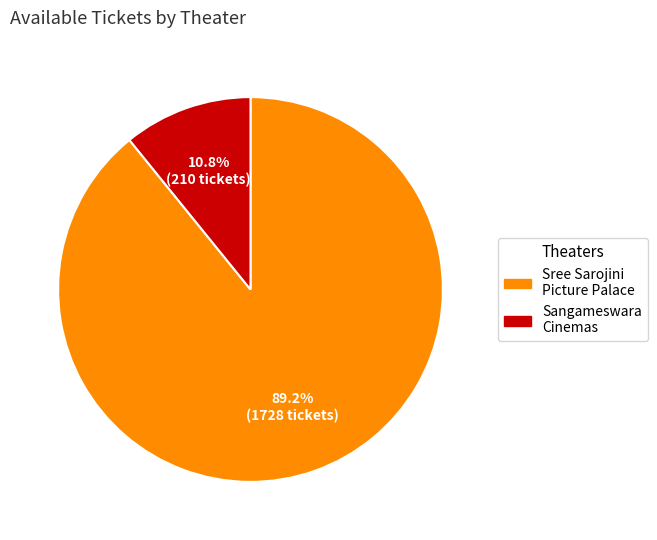

Does any single category account for the majority?

Yes